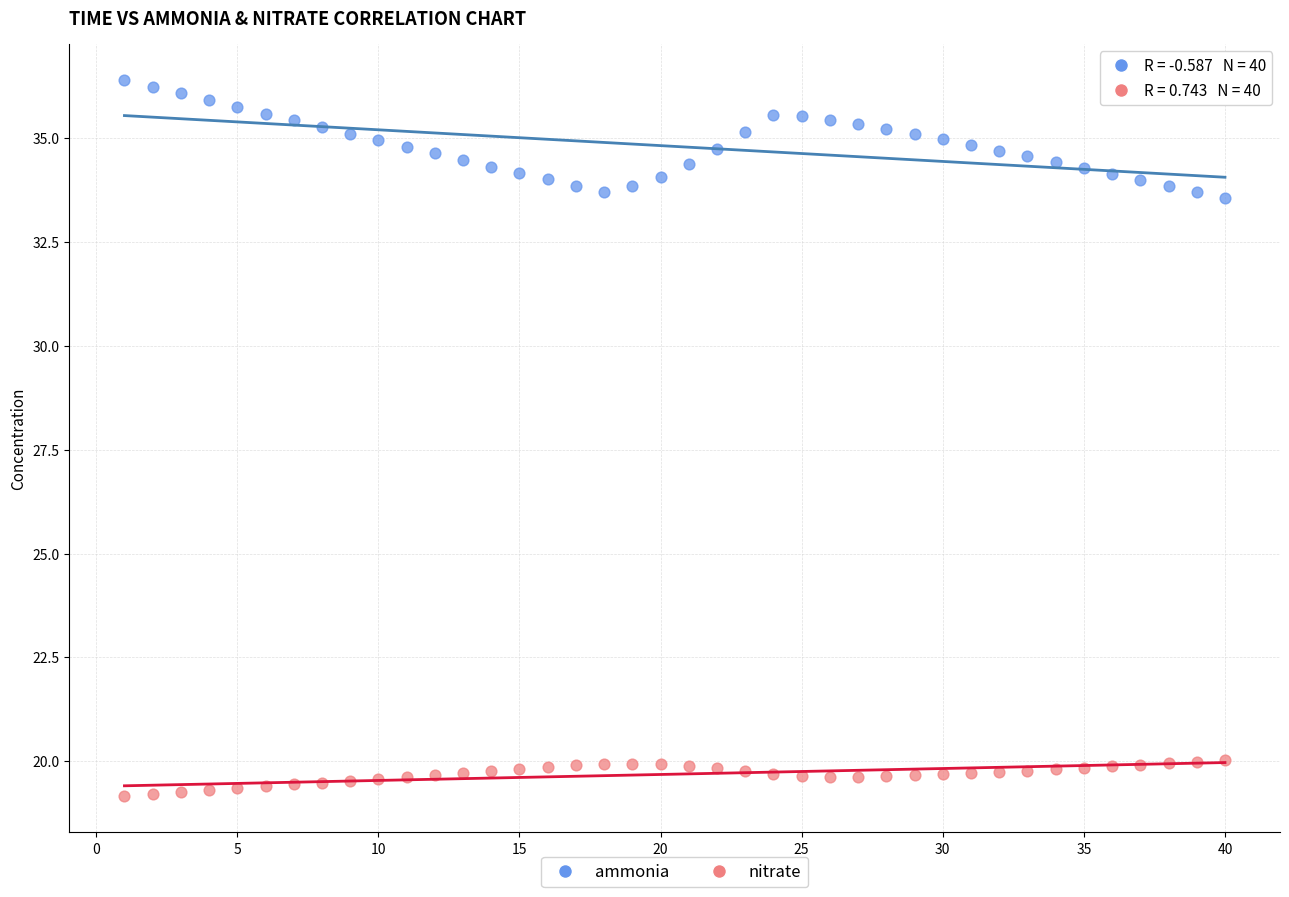

Which series reaches the maximum Y coordinate?

ammonia